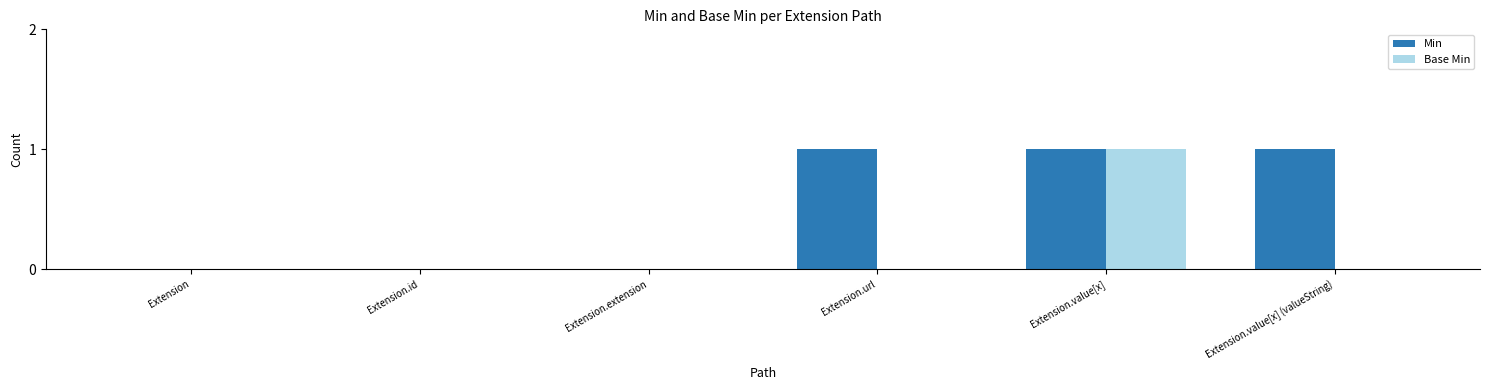

Which series has the largest total across all categories?

Min